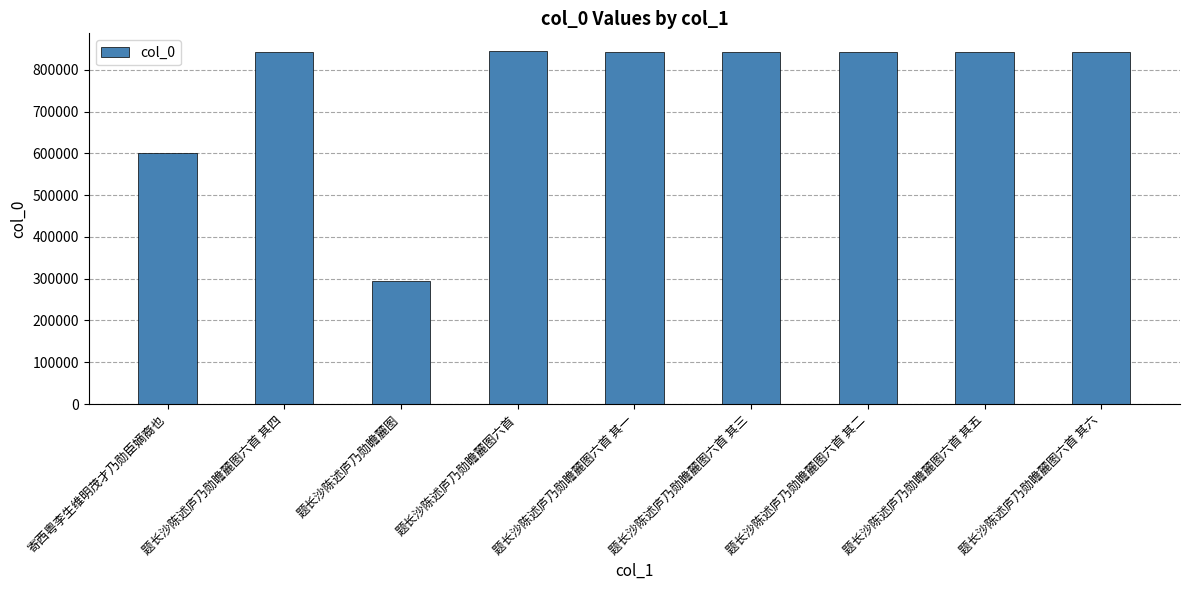

What is the difference between the values at 寄西粤李生维明茂才乃勋臣嫡裔也 and 题长沙陈述庐乃勋瞻麓图六首 其四?

241150